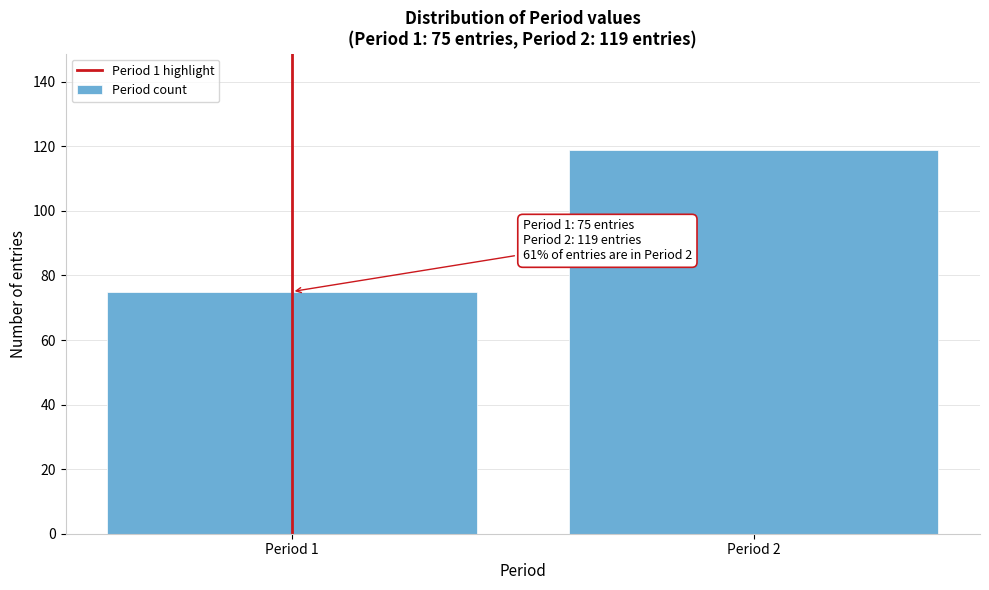

Reading left to right, transcribe all the data shown in this chart.

Period 1=75	Period 2=119